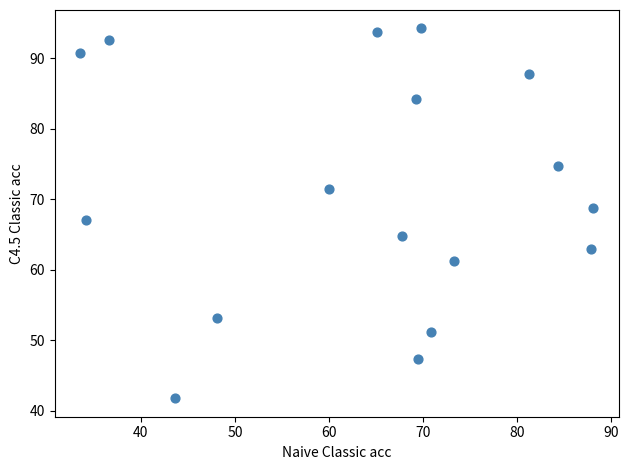

What is the range of X values (max minus min)?

54.5